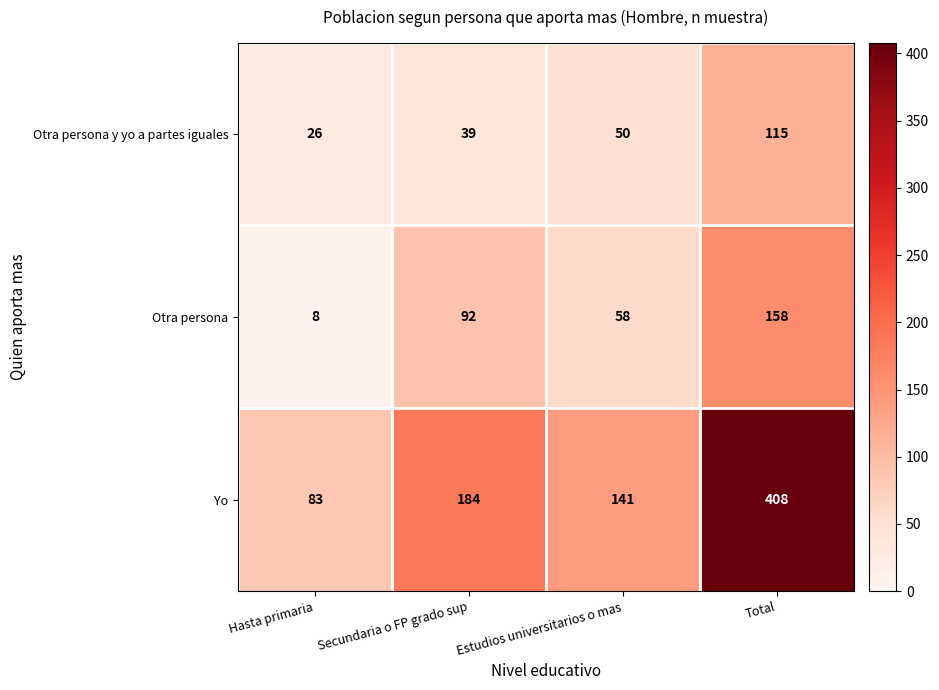

The Otra persona y yo a partes iguales series shows 60 at Secundaria o FP grado sup. True or false?

False